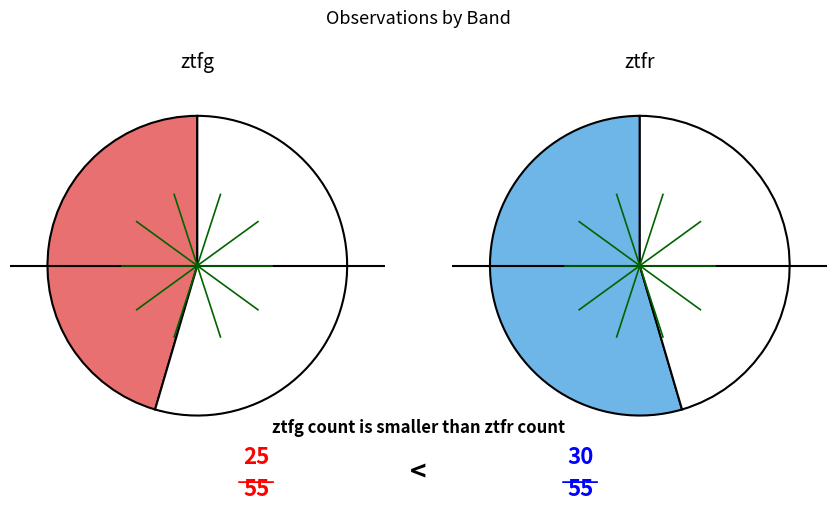

What percentage is the ztfg slice, to the nearest percent?

45%